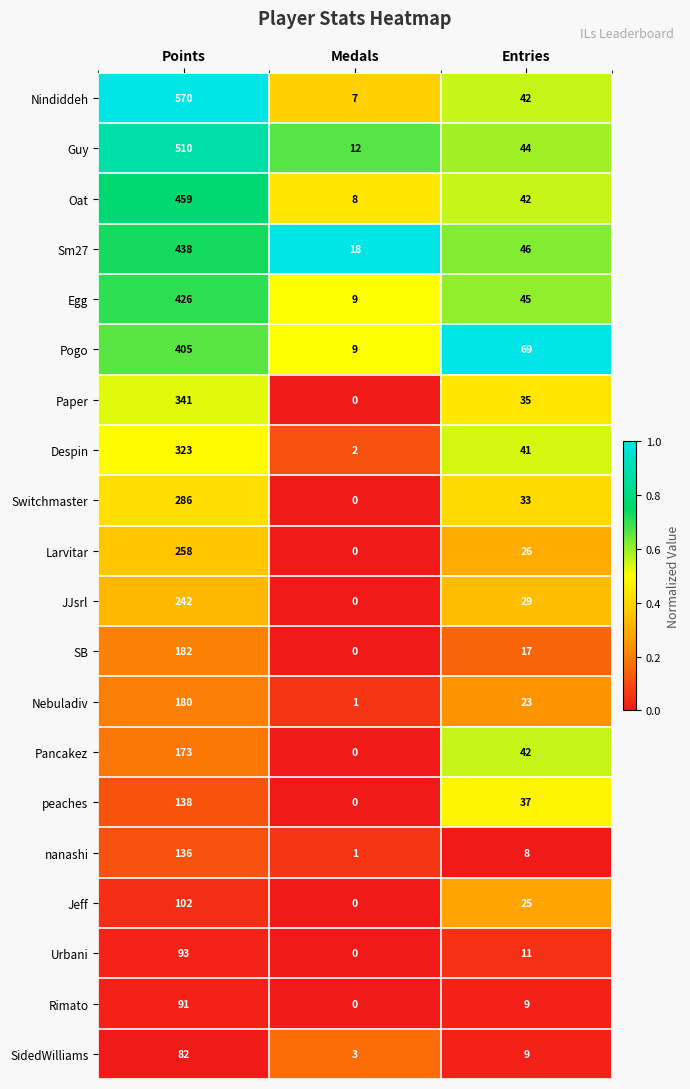

What is the greatest value displayed?

570